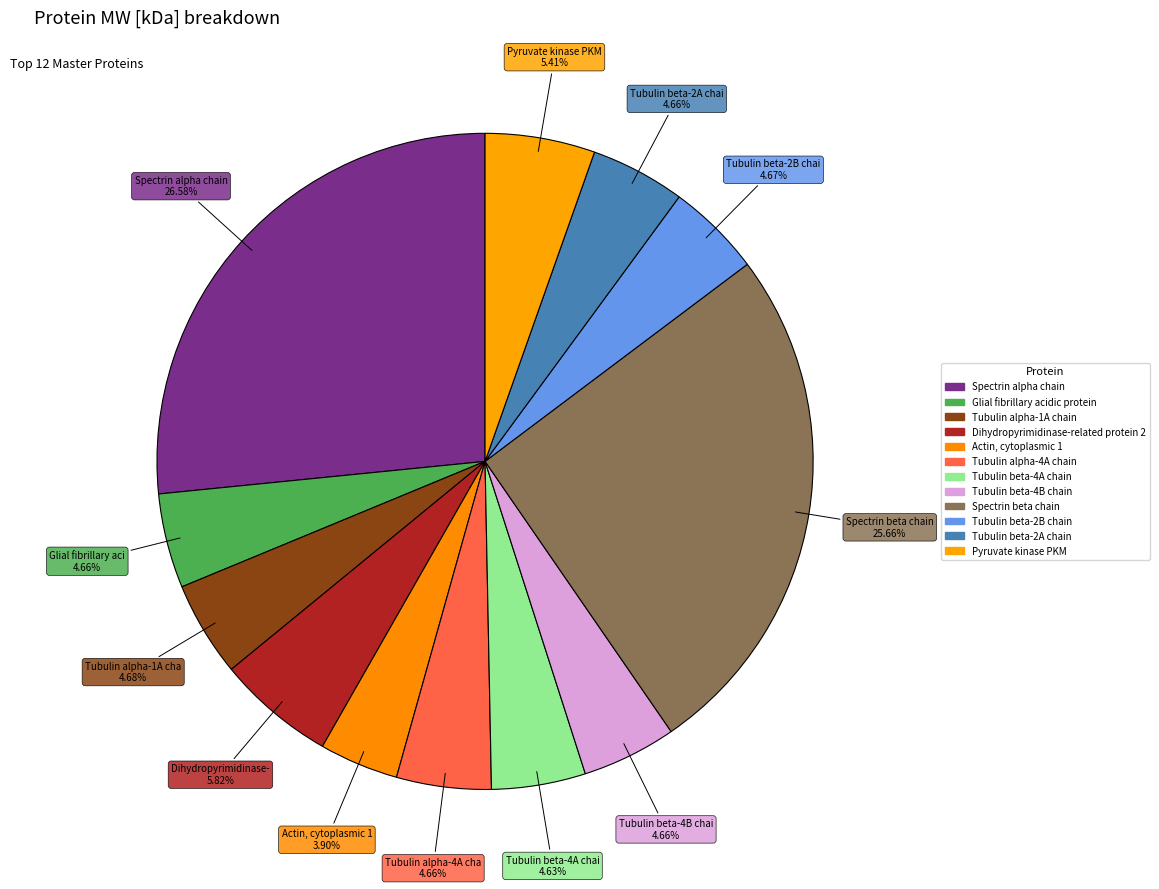

Is it true that Spectrin beta chain is 33% of the pie?

False